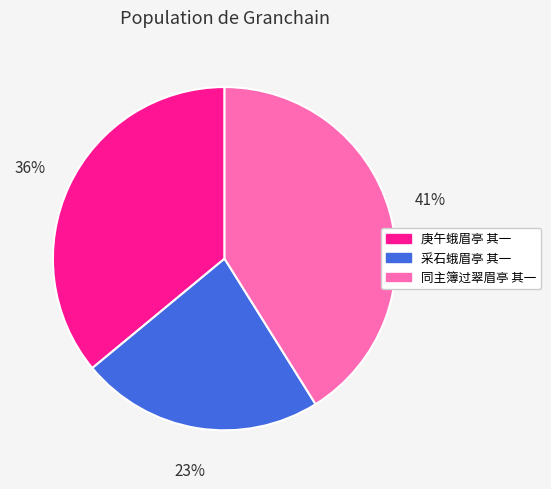

Do 同主簿过翠眉亭 其一 and 庚午蛾眉亭 其一 together represent more than half of the pie?

Yes